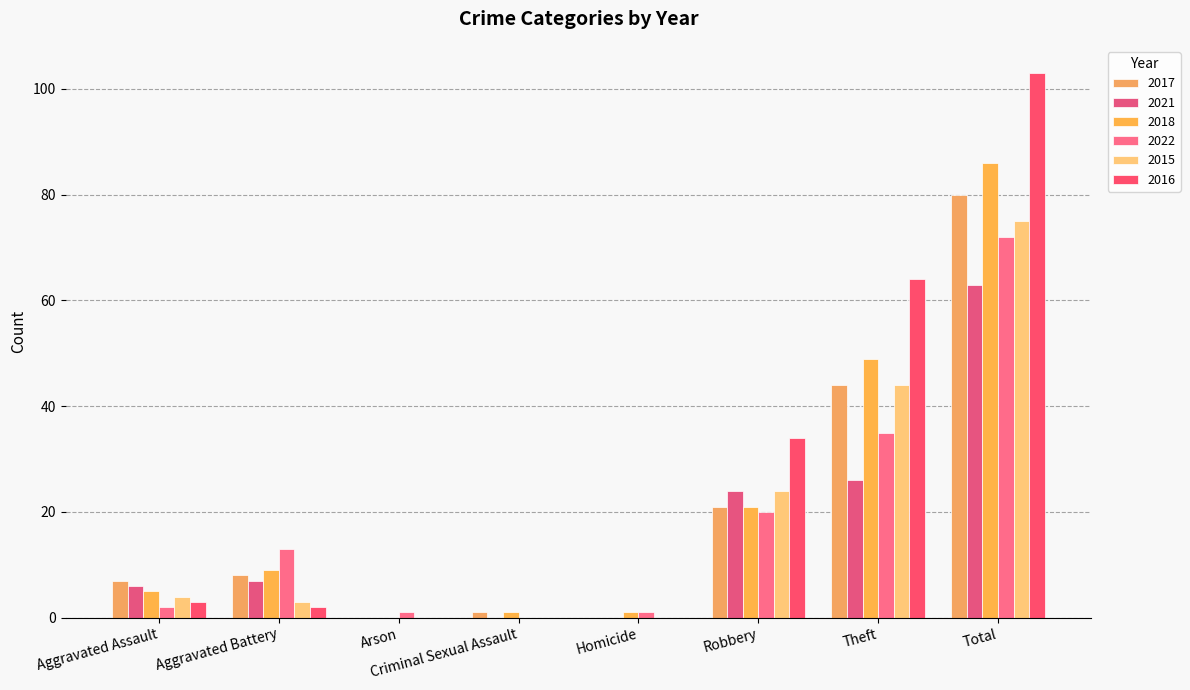

What are all the series names shown in the legend?

2017, 2021, 2018, 2022, 2015, 2016